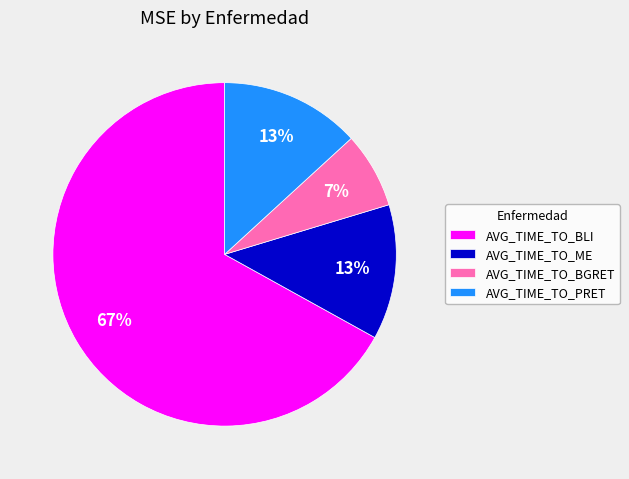

How many segments does this pie chart have?

4